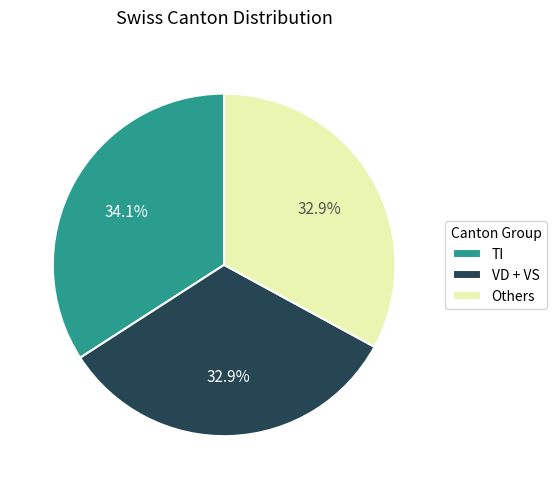

Which category has the biggest portion of the pie?

TI